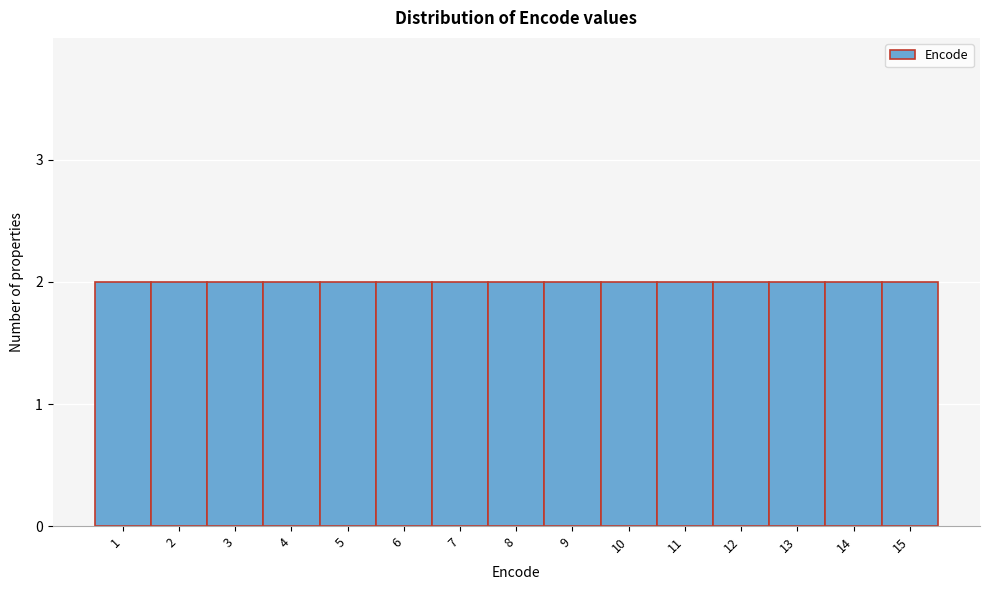

Reading left to right, transcribe this chart: for each bar, give the range it covers on the x-axis and its height. The values are not printed on the chart, so give them approximately, as read against the axis.

0.5 to 1.5: 2
1.5 to 2.5: 2
2.5 to 3.5: 2
3.5 to 4.5: 2
4.5 to 5.5: 2
5.5 to 6.5: 2
6.5 to 7.5: 2
7.5 to 8.5: 2
8.5 to 9.5: 2
9.5 to 10.5: 2
10.5 to 11.5: 2
11.5 to 12.5: 2
12.5 to 13.5: 2
13.5 to 14.5: 2
14.5 to 15.5: 2